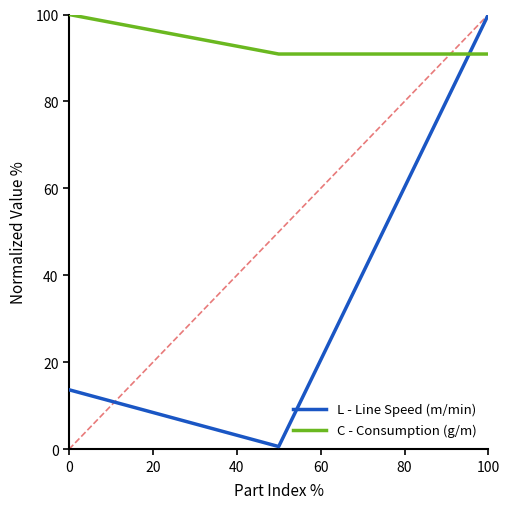

Rank the series by their average value, from lowest to highest.

L - Line Speed (m/min), C - Consumption (g/m)